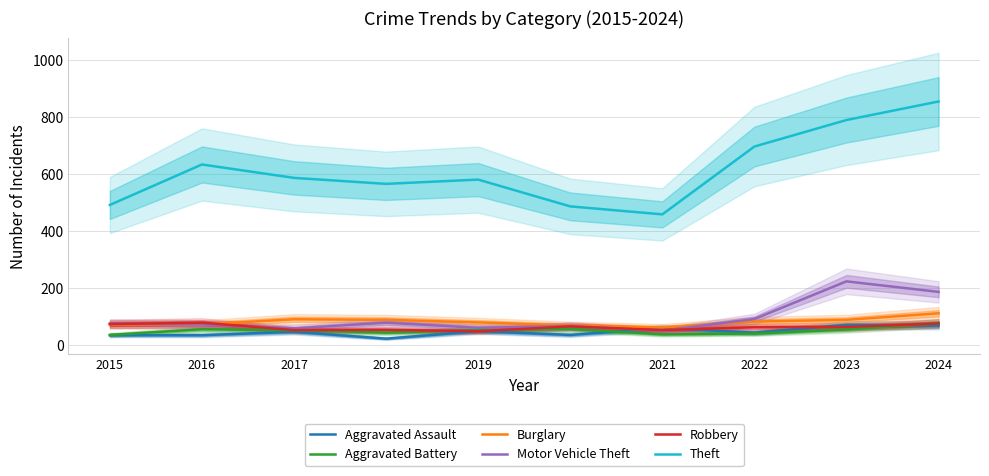

List the series in order of their peak value, highest first.

Theft, Motor Vehicle Theft, Burglary, Robbery, Aggravated Battery, Aggravated Assault